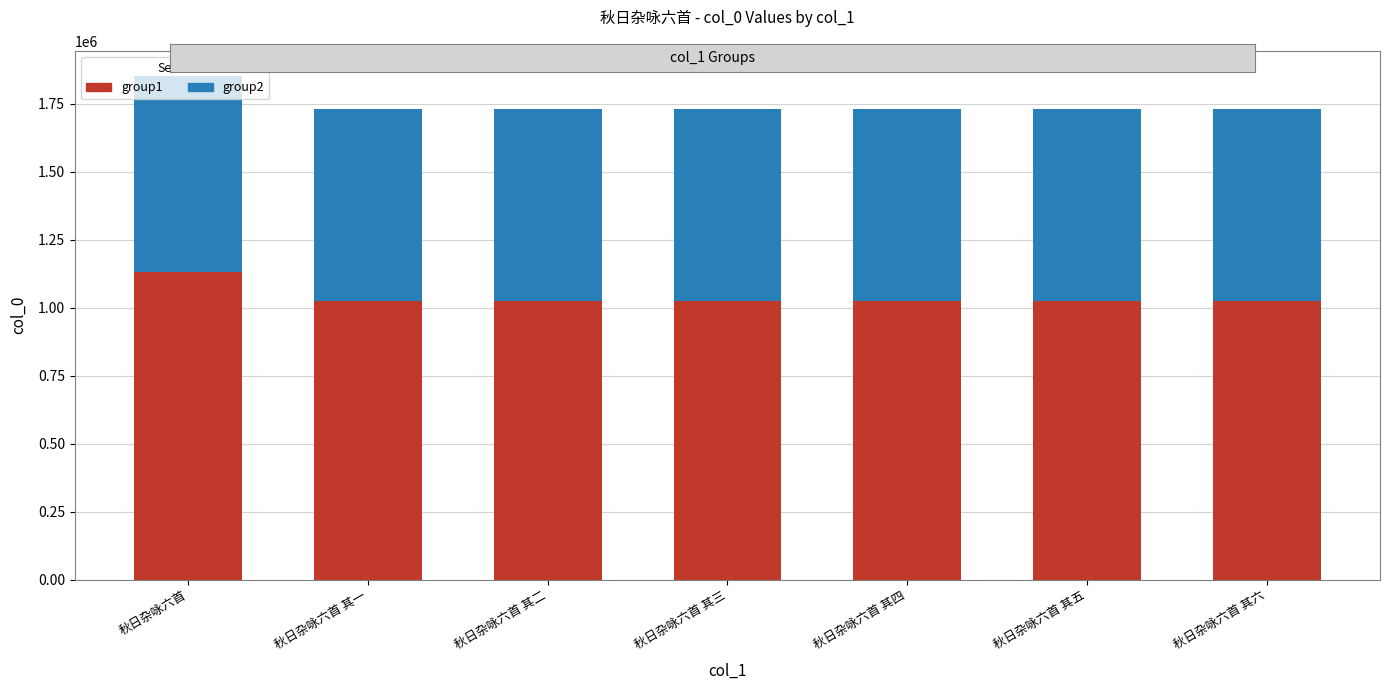

Are the bars grouped side by side (vs. stacked)?

No